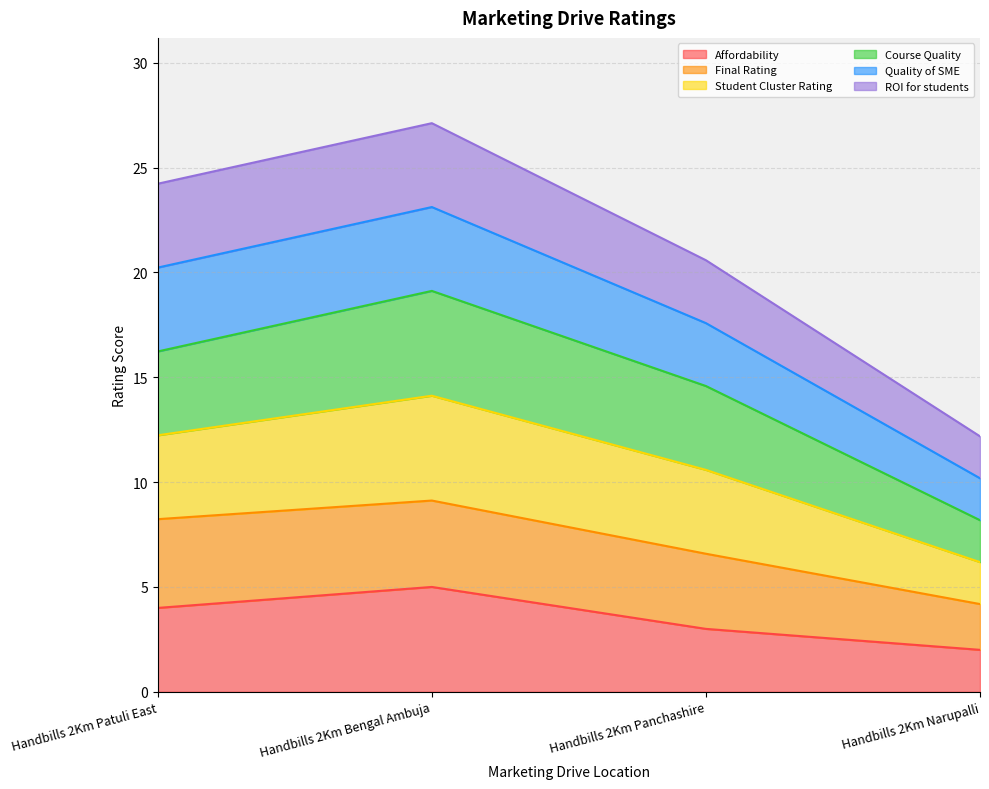

True or false: Student Cluster Rating and Affordability cross at least once.

False